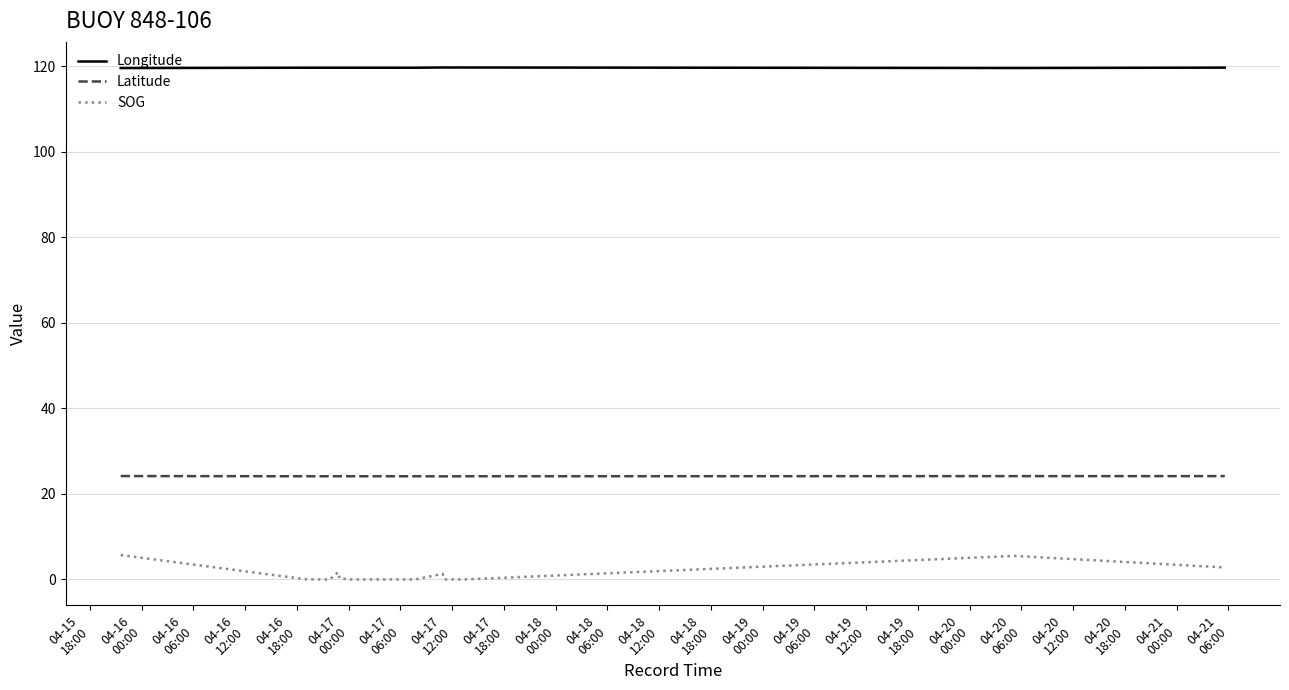

True or false: Longitude and Latitude cross at least once.

False